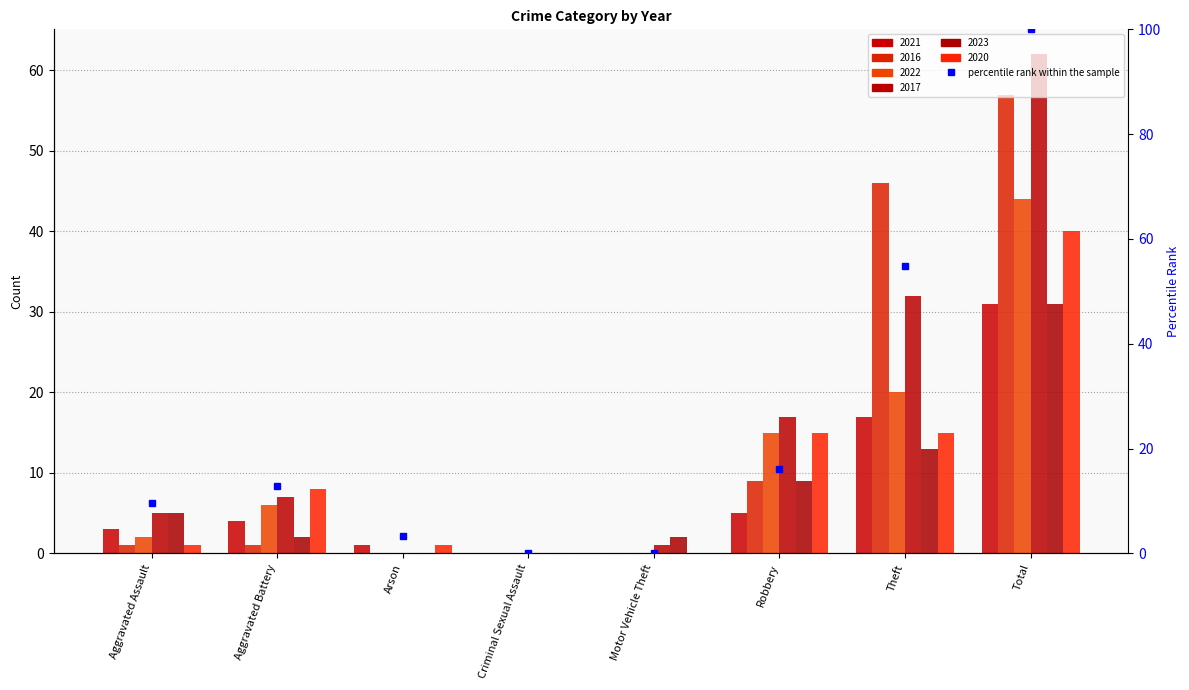

What is the value of the 7th bar from the left?

54.8